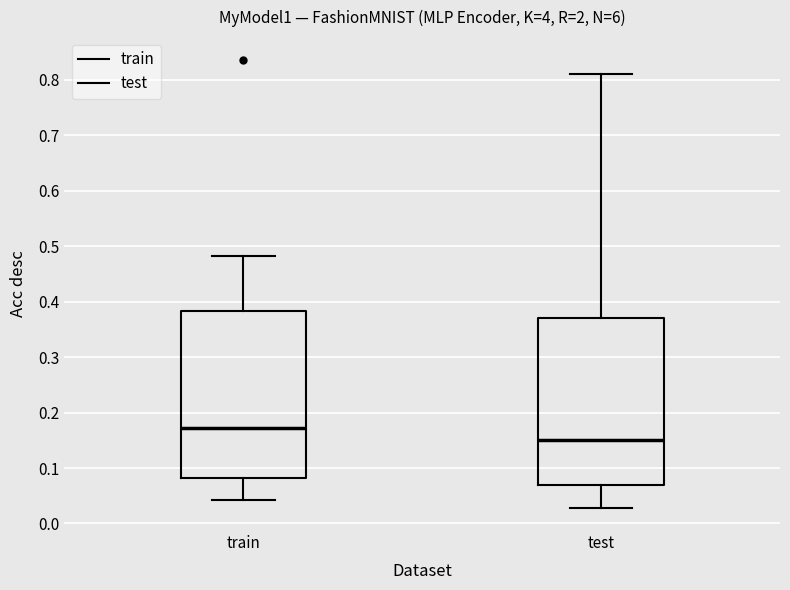

Reading left to right, transcribe this box plot: for each box, give where its median line is, the range the box spans, and where its two whiskers end, as read against the y-axis. The values are not printed on the chart, so give them approximately, as read against the axis.

train: median 0.17, box 0.08 to 0.38, whiskers 0.04 to 0.48
test: median 0.15, box 0.07 to 0.37, whiskers 0.03 to 0.81